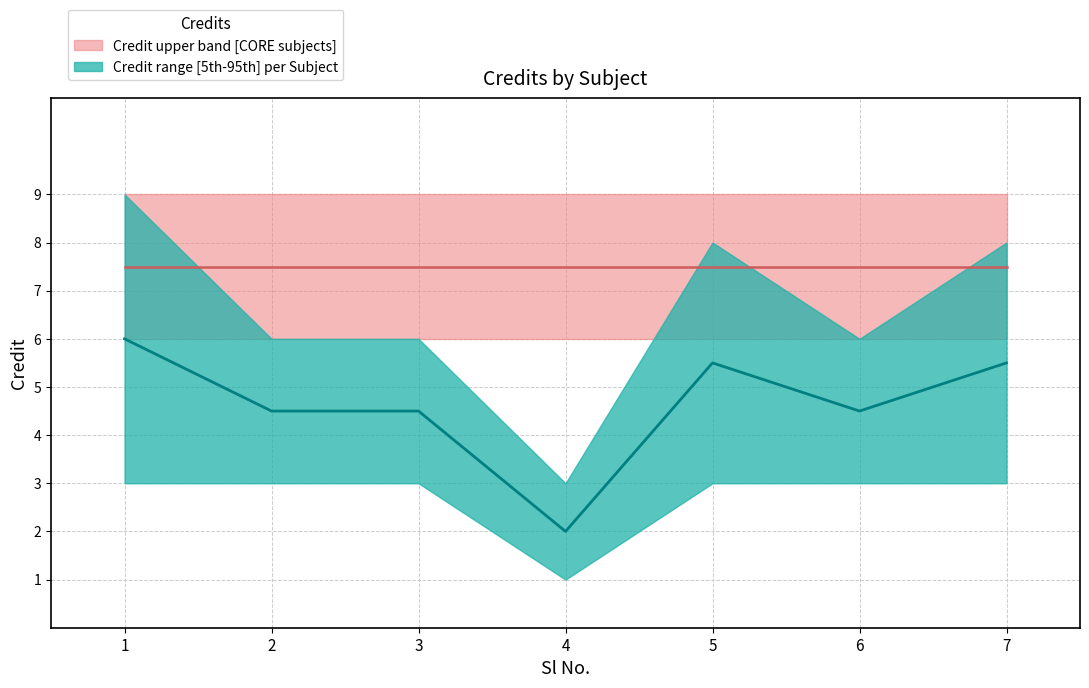

True or false: Credit_median and Credit_lower cross at least once.

False